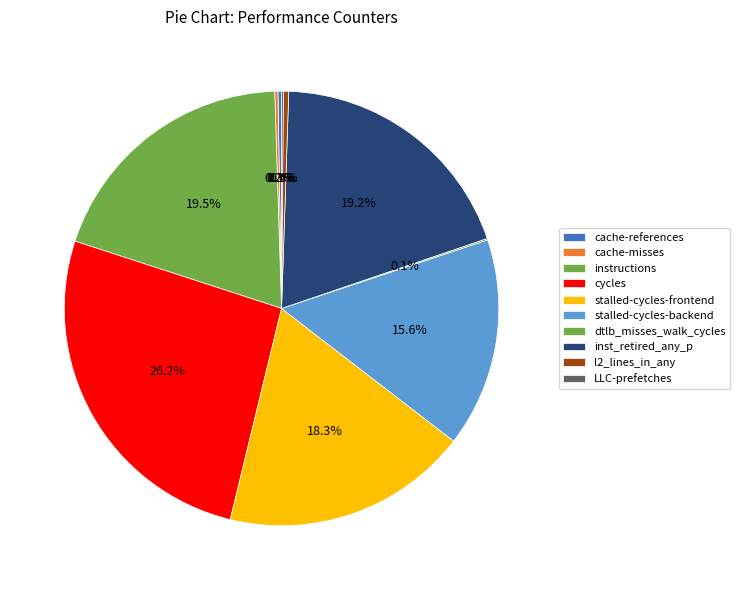

Which category has the biggest portion of the pie?

cycles